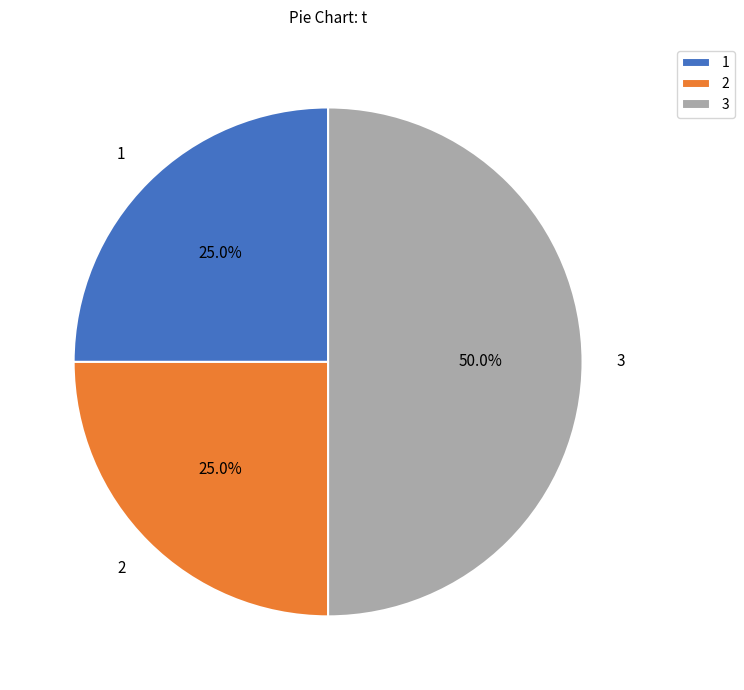

Which category has the biggest portion of the pie?

3